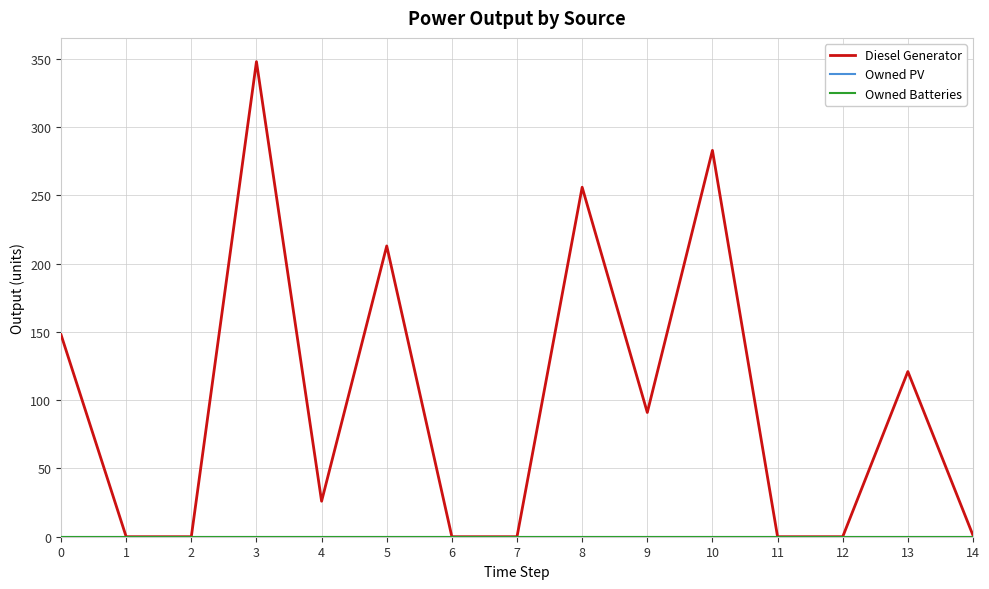

True or false: Diesel Generator has more than 1 points higher than both neighbors.

True